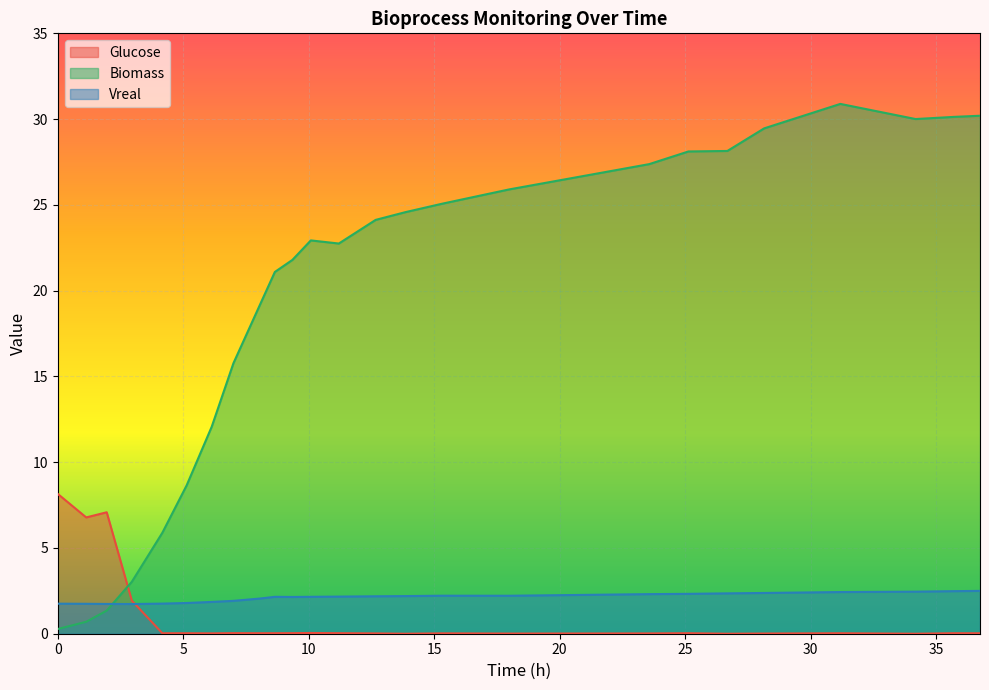

Which series has the largest total across all categories?

Biomass